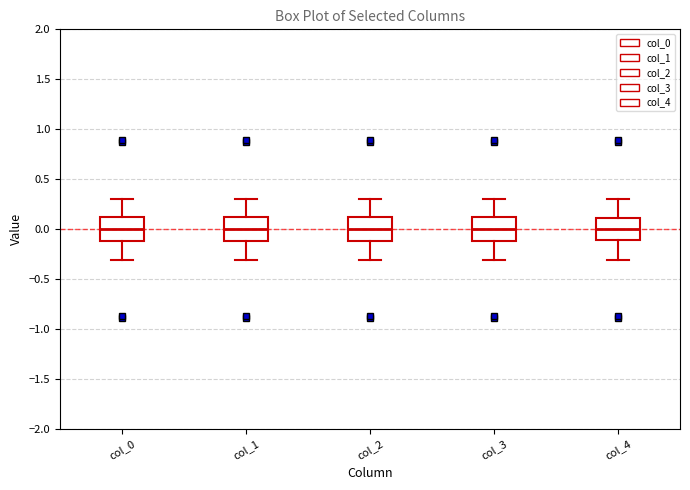

Where does the upper whisker of the box for col_4 end on the y-axis? The values are not printed on the chart, so give them approximately, as read against the axis.

0.3